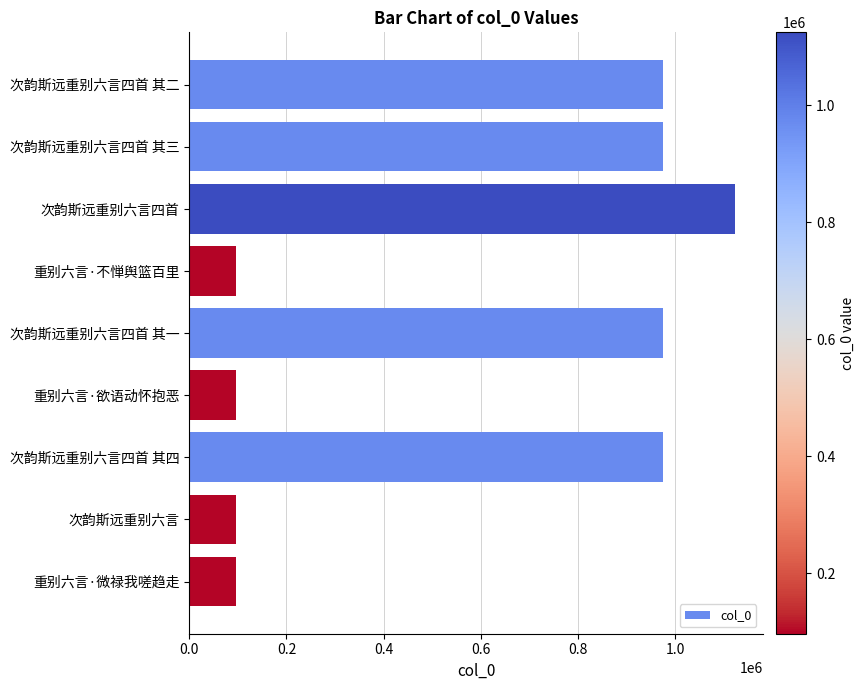

Between 重别六言·欲语动怀抱恶 and 次韵斯远重别六言四首 其二, which is larger?

次韵斯远重别六言四首 其二